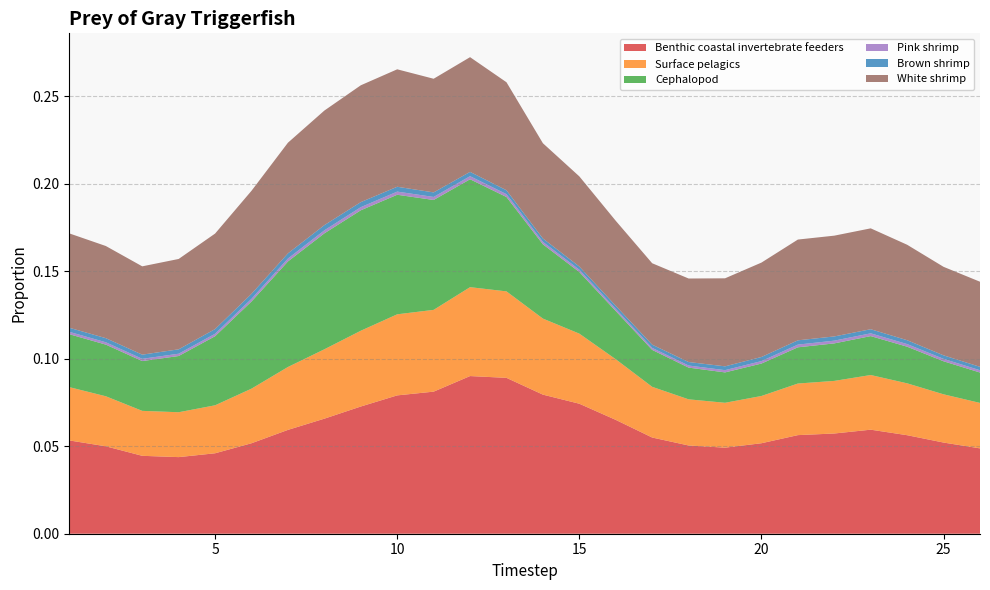

Reading left to right, extract all data points from this chart.

Benthic coastal invertebrate feeders: 1=0.1	2=0.0	3=0.0	4=0.0	5=0.0	6=0.1	7=0.1	8=0.1	9=0.1	10=0.1	11=0.1	12=0.1	13=0.1	14=0.1	15=0.1	16=0.1	17=0.1	18=0.1	19=0.0	20=0.1	21=0.1	22=0.1	23=0.1	24=0.1	25=0.1	26=0.0
Surface pelagics: 1=0.0	2=0.0	3=0.0	4=0.0	5=0.0	6=0.0	7=0.0	8=0.0	9=0.0	10=0.0	11=0.0	12=0.1	13=0.0	14=0.0	15=0.0	16=0.0	17=0.0	18=0.0	19=0.0	20=0.0	21=0.0	22=0.0	23=0.0	24=0.0	25=0.0	26=0.0
Cephalopod: 1=0.0	2=0.0	3=0.0	4=0.0	5=0.0	6=0.0	7=0.1	8=0.1	9=0.1	10=0.1	11=0.1	12=0.1	13=0.1	14=0.0	15=0.0	16=0.0	17=0.0	18=0.0	19=0.0	20=0.0	21=0.0	22=0.0	23=0.0	24=0.0	25=0.0	26=0.0
Pink shrimp: 1=0.0	2=0.0	3=0.0	4=0.0	5=0.0	6=0.0	7=0.0	8=0.0	9=0.0	10=0.0	11=0.0	12=0.0	13=0.0	14=0.0	15=0.0	16=0.0	17=0.0	18=0.0	19=0.0	20=0.0	21=0.0	22=0.0	23=0.0	24=0.0	25=0.0	26=0.0
Brown shrimp: 1=0.0	2=0.0	3=0.0	4=0.0	5=0.0	6=0.0	7=0.0	8=0.0	9=0.0	10=0.0	11=0.0	12=0.0	13=0.0	14=0.0	15=0.0	16=0.0	17=0.0	18=0.0	19=0.0	20=0.0	21=0.0	22=0.0	23=0.0	24=0.0	25=0.0	26=0.0
White shrimp: 1=0.1	2=0.1	3=0.1	4=0.1	5=0.1	6=0.1	7=0.1	8=0.1	9=0.1	10=0.1	11=0.1	12=0.1	13=0.1	14=0.1	15=0.1	16=0.0	17=0.0	18=0.0	19=0.1	20=0.1	21=0.1	22=0.1	23=0.1	24=0.1	25=0.1	26=0.0